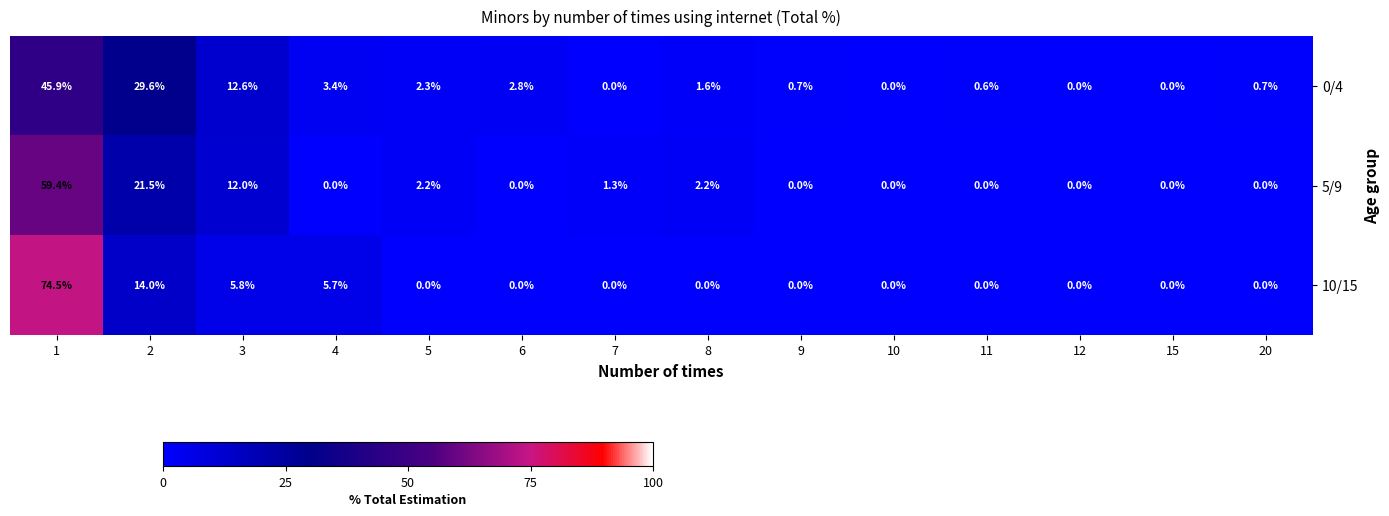

What is the maximum value for 10/15?

74.5